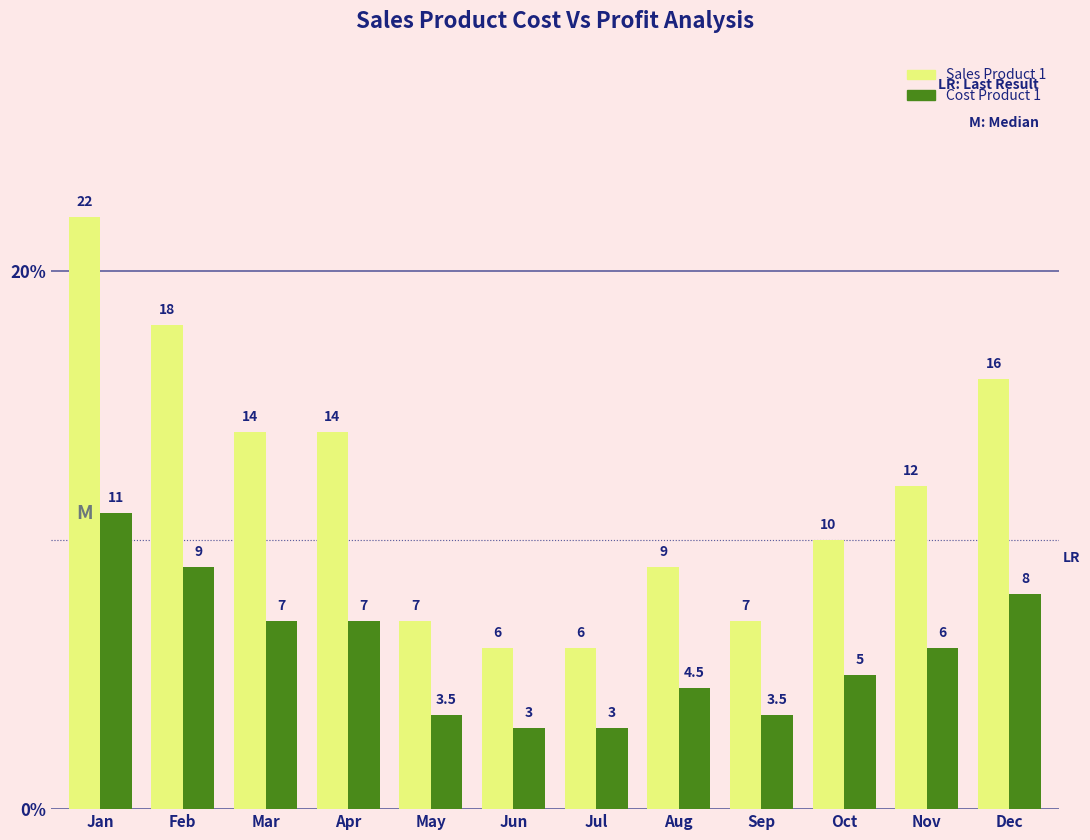

How many data points in Sales Product 1 are less than 12?

6